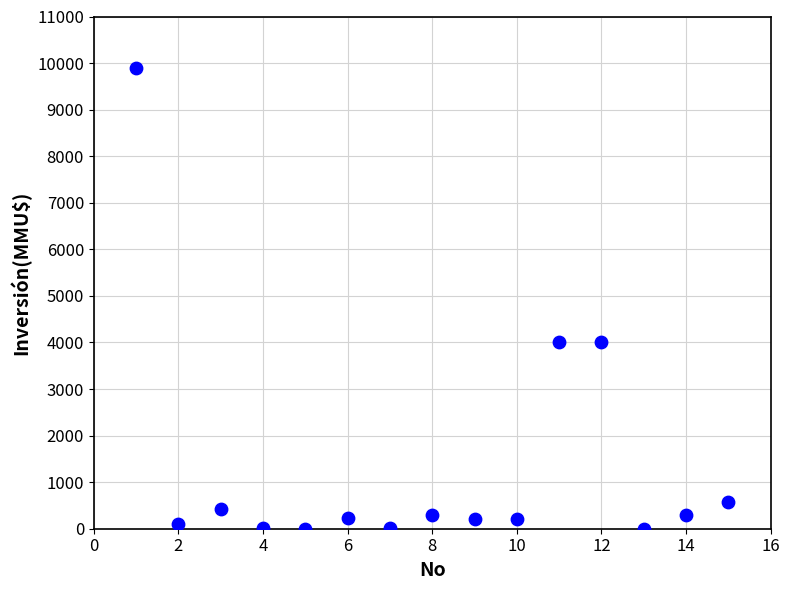

What is the range of X values (max minus min)?

14